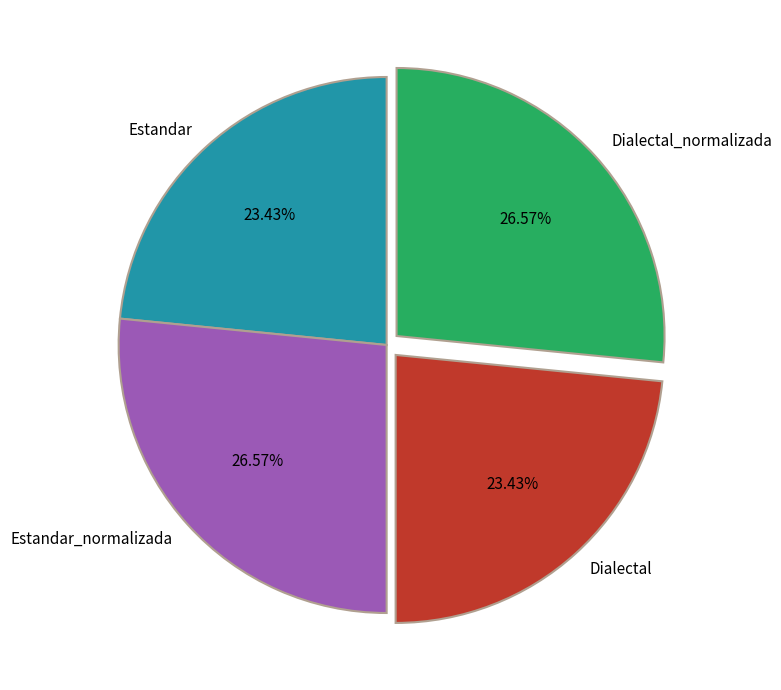

Which has a higher value, Dialectal_normalizada or Estandar?

Dialectal_normalizada